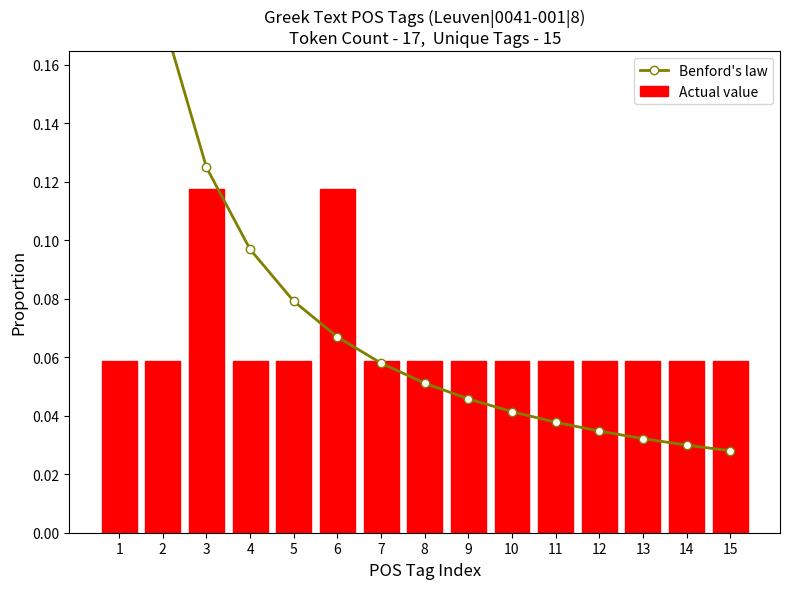

What is the total value across all series at 11?

0.1